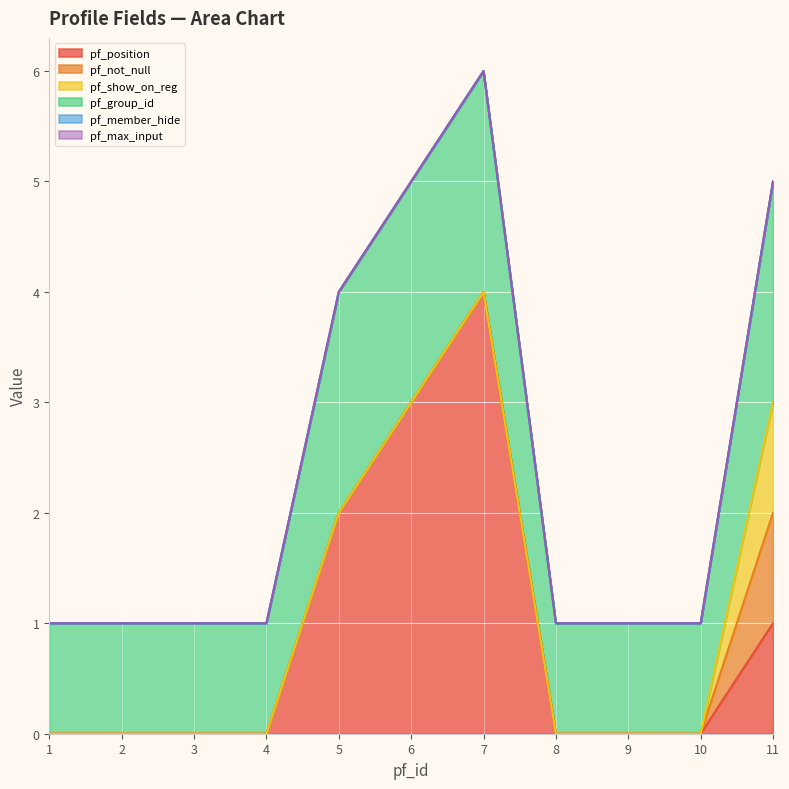

Reading left to right, list all the values displayed in this chart.

pf_position: 1=0	2=0	3=0	4=0	5=2	6=3	7=4	8=0	9=0	10=0	11=1
pf_not_null: 1=0	2=0	3=0	4=0	5=0	6=0	7=0	8=0	9=0	10=0	11=1
pf_show_on_reg: 1=0	2=0	3=0	4=0	5=0	6=0	7=0	8=0	9=0	10=0	11=1
pf_group_id: 1=1	2=1	3=1	4=1	5=2	6=2	7=2	8=1	9=1	10=1	11=2
pf_member_hide: 1=0	2=0	3=0	4=0	5=0	6=0	7=0	8=0	9=0	10=0	11=0
pf_max_input: 1=0	2=0	3=0	4=0	5=0	6=0	7=0	8=0	9=0	10=0	11=0